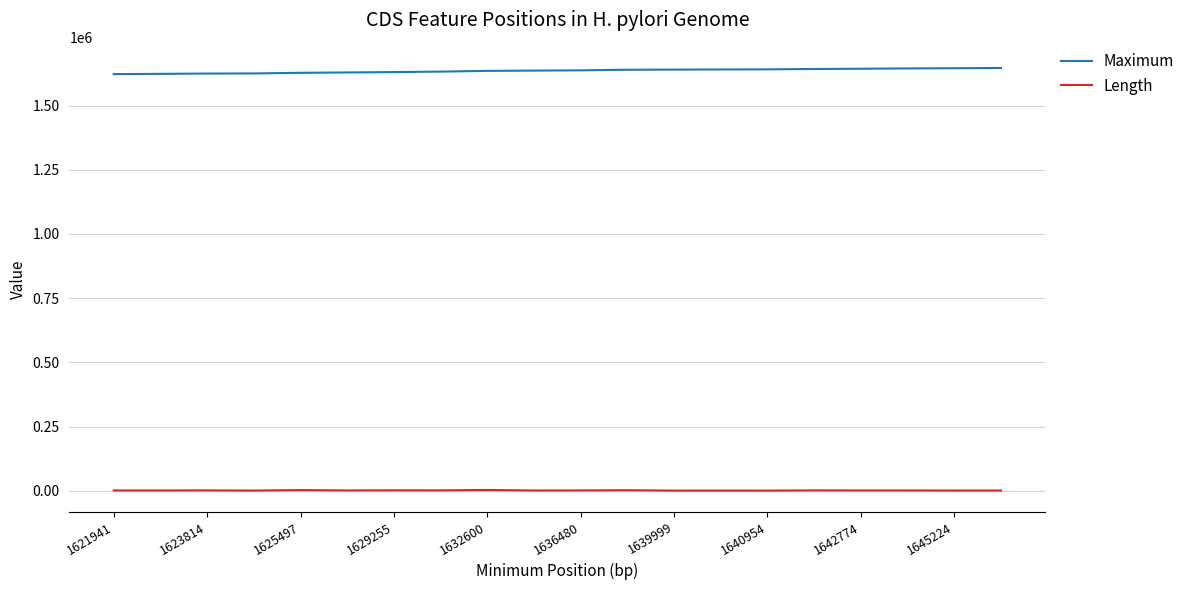

What is the minimum value for Maximum?

1622879